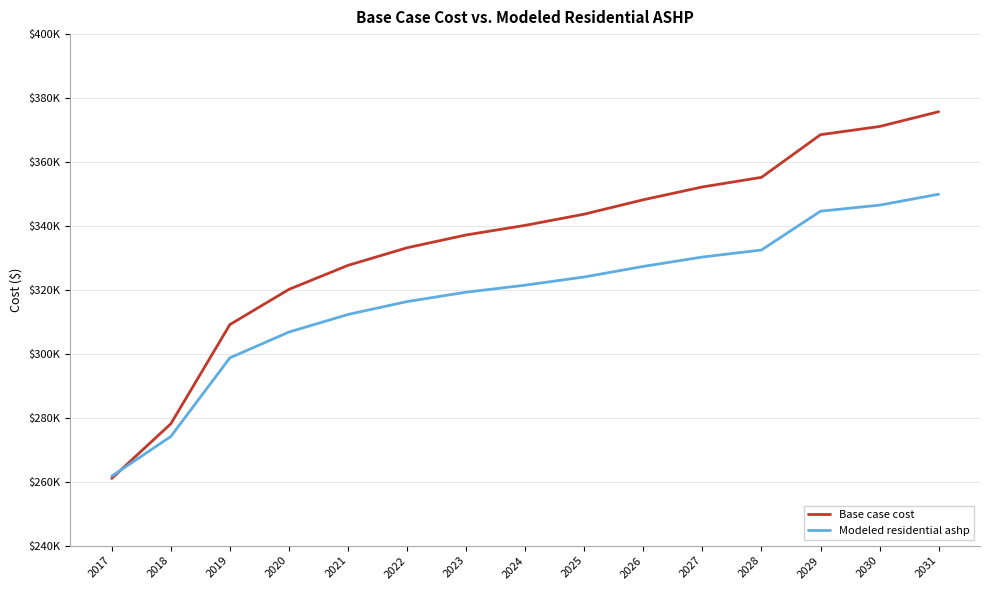

True or false: Base case cost and Modeled residential ashp cross at least once.

True